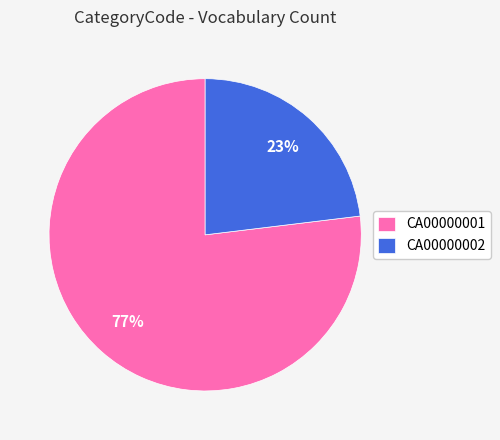

Which category has the smallest portion of the pie?

CA00000002